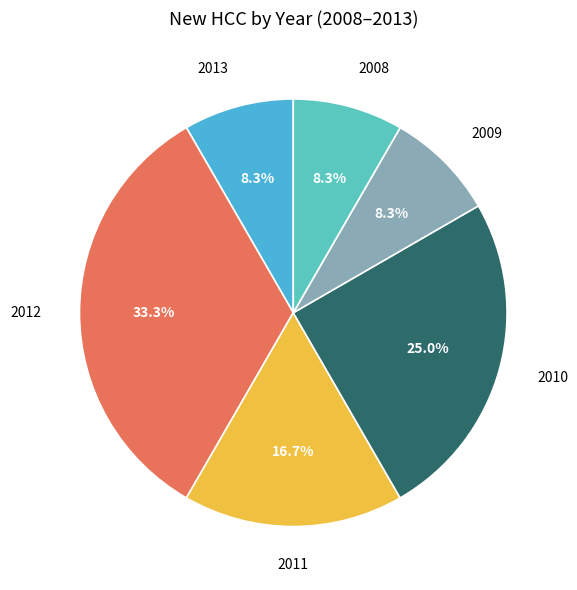

What percentage is the 2008 slice, to the nearest percent?

8%